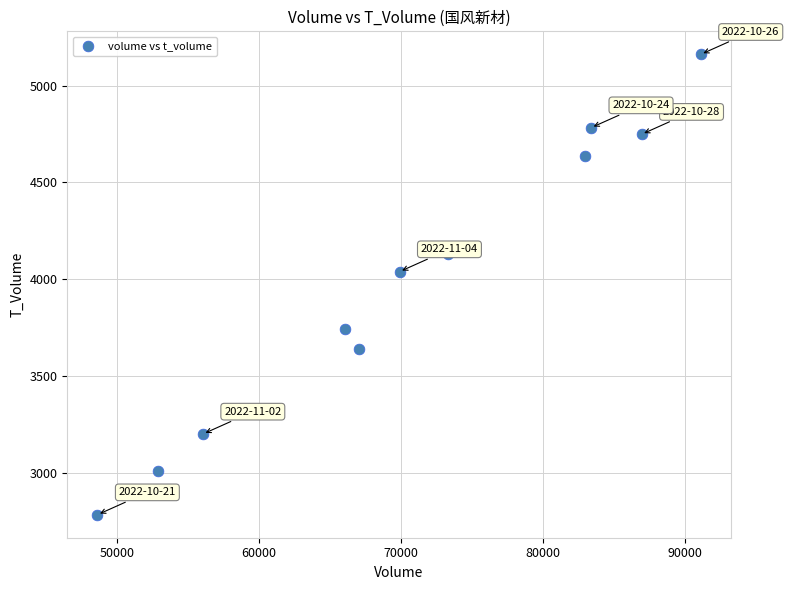

What is the range of X values (max minus min)?

42473